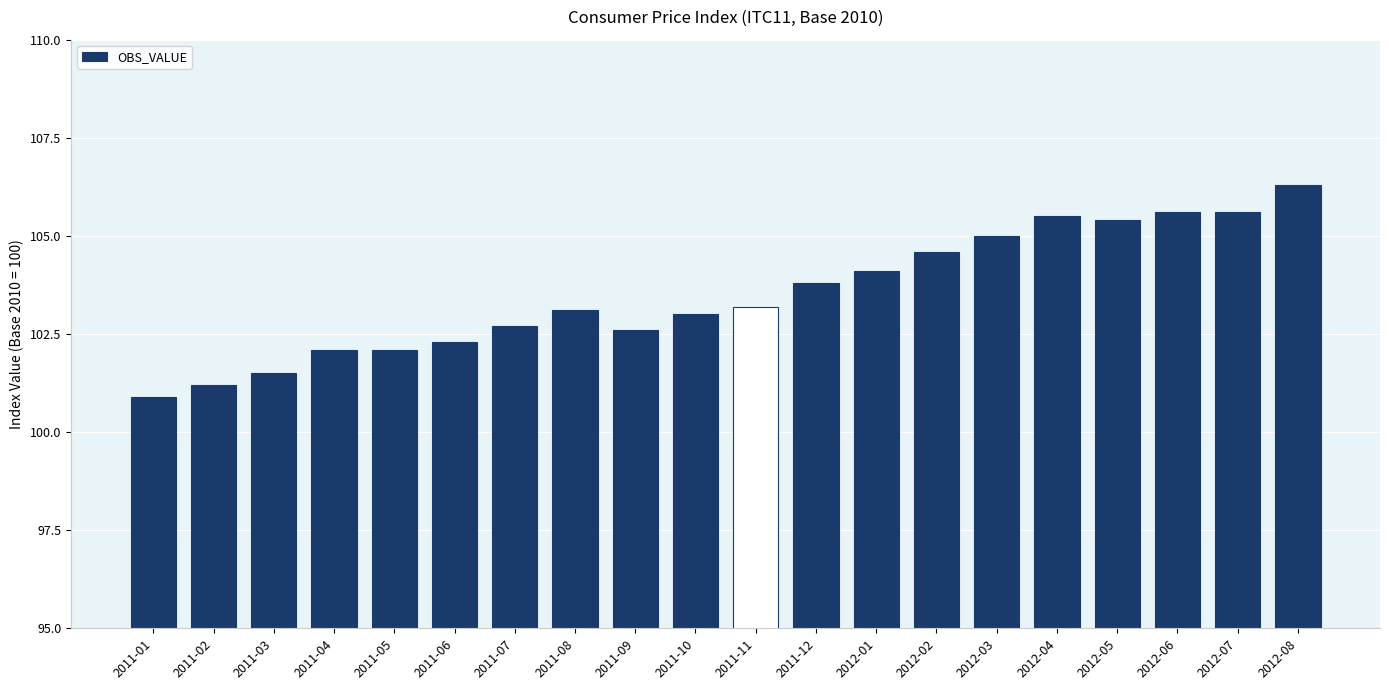

Approximately how many times larger is the value at 2011-01 compared to 2012-04?

1.0